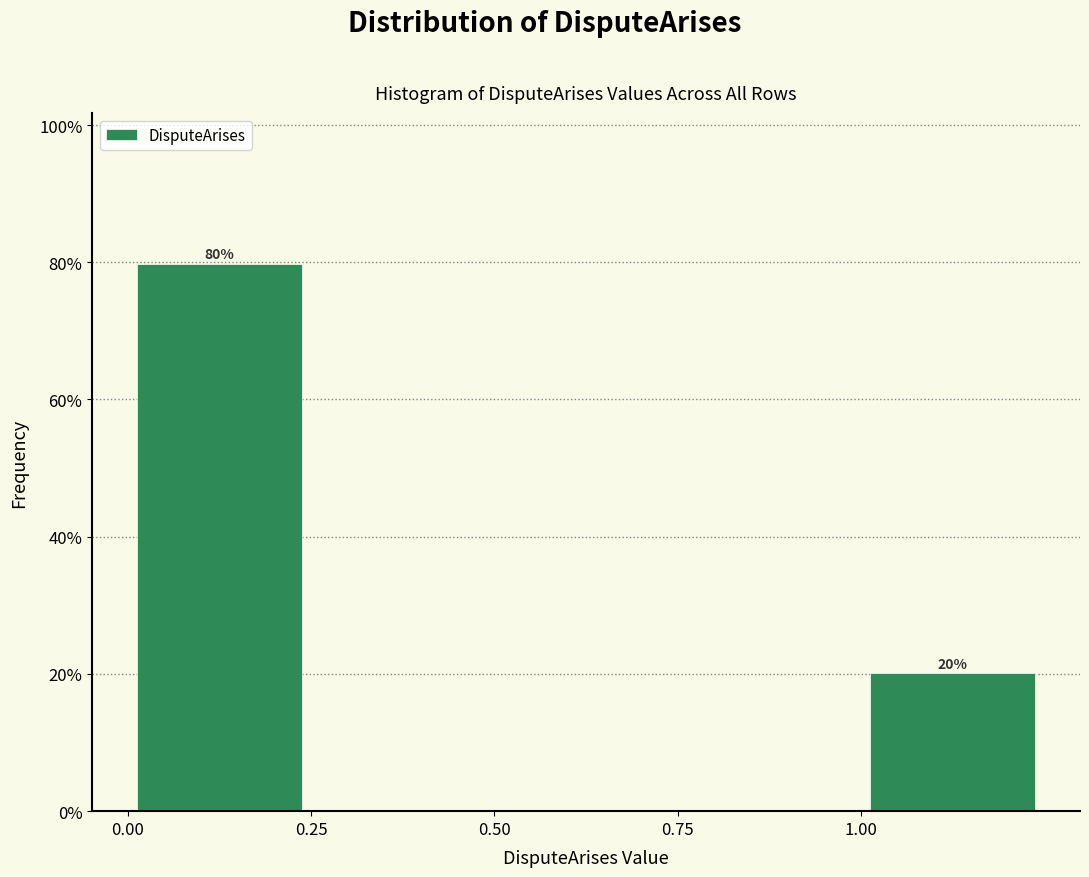

Over which range of the x-axis is the bar tallest?

0.00 to 0.25